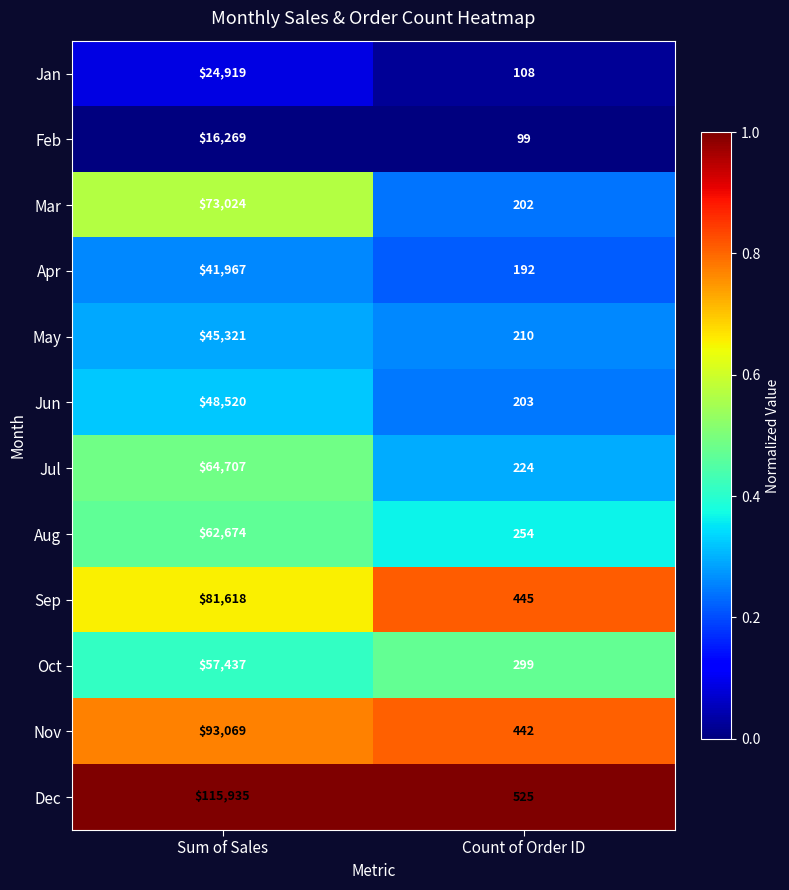

The value of Oct at Sum of Sales is 57437. True or false?

True